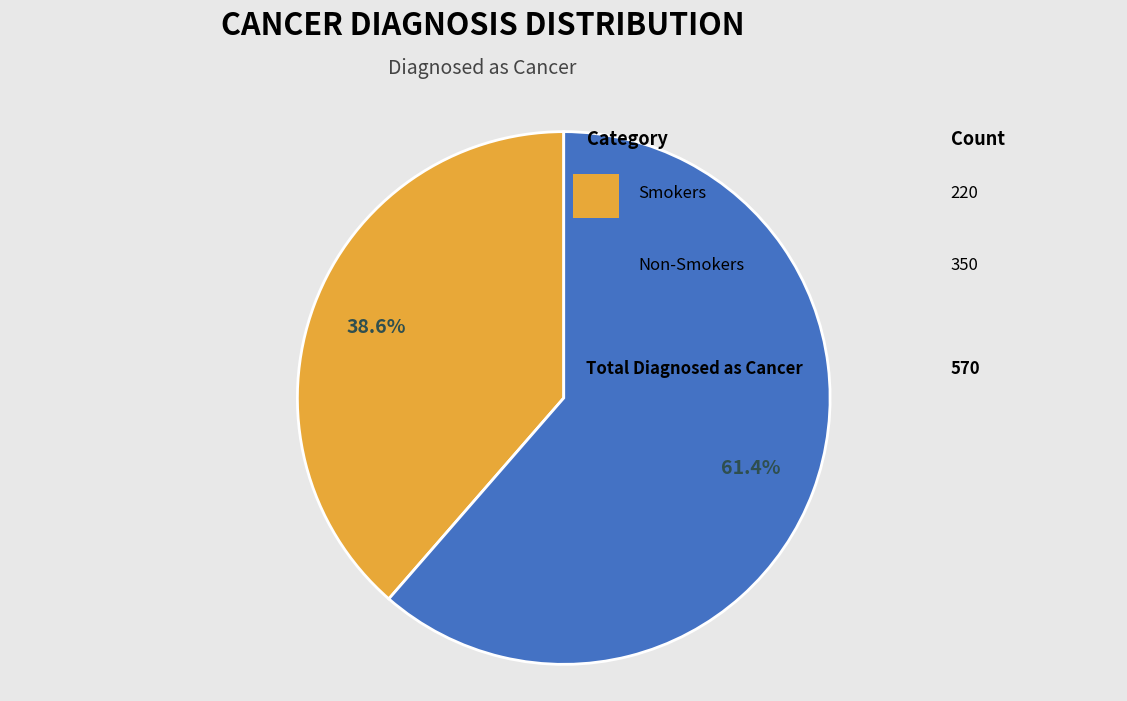

Is there a majority slice in this chart?

Yes